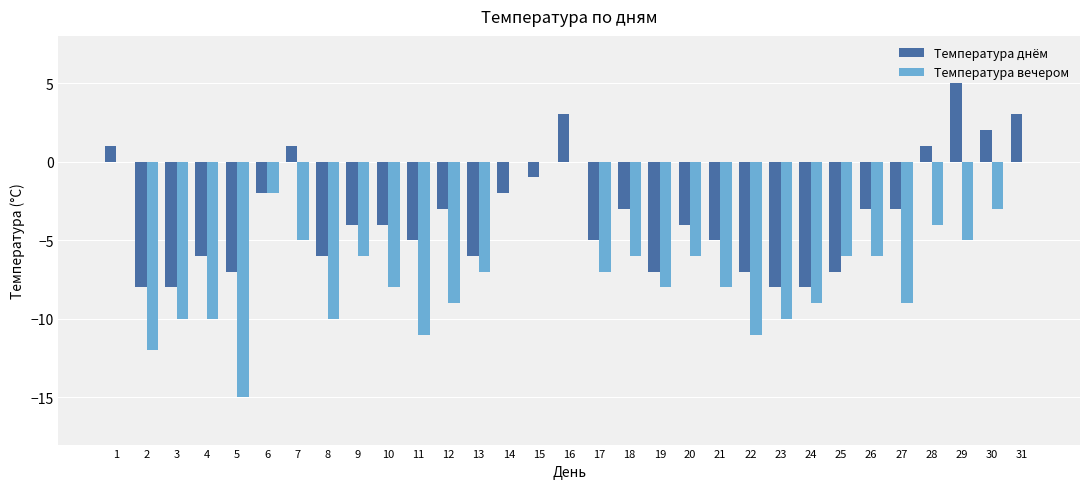

Which series has the largest total across all categories?

Температура днём